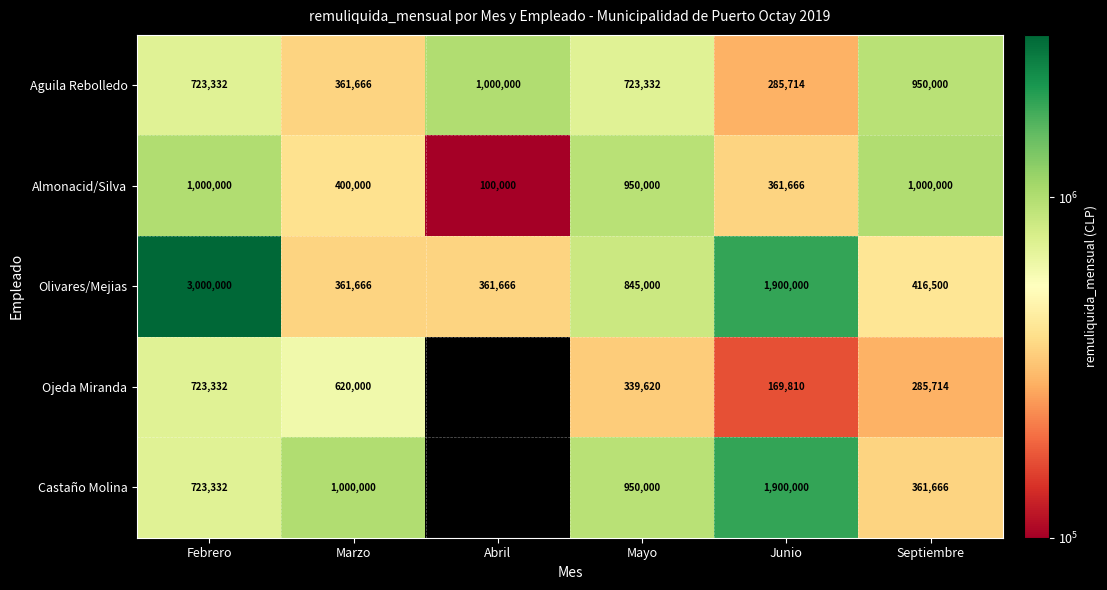

What is the difference between the second highest and minimum values in the Almonacid/Silva series?

900000